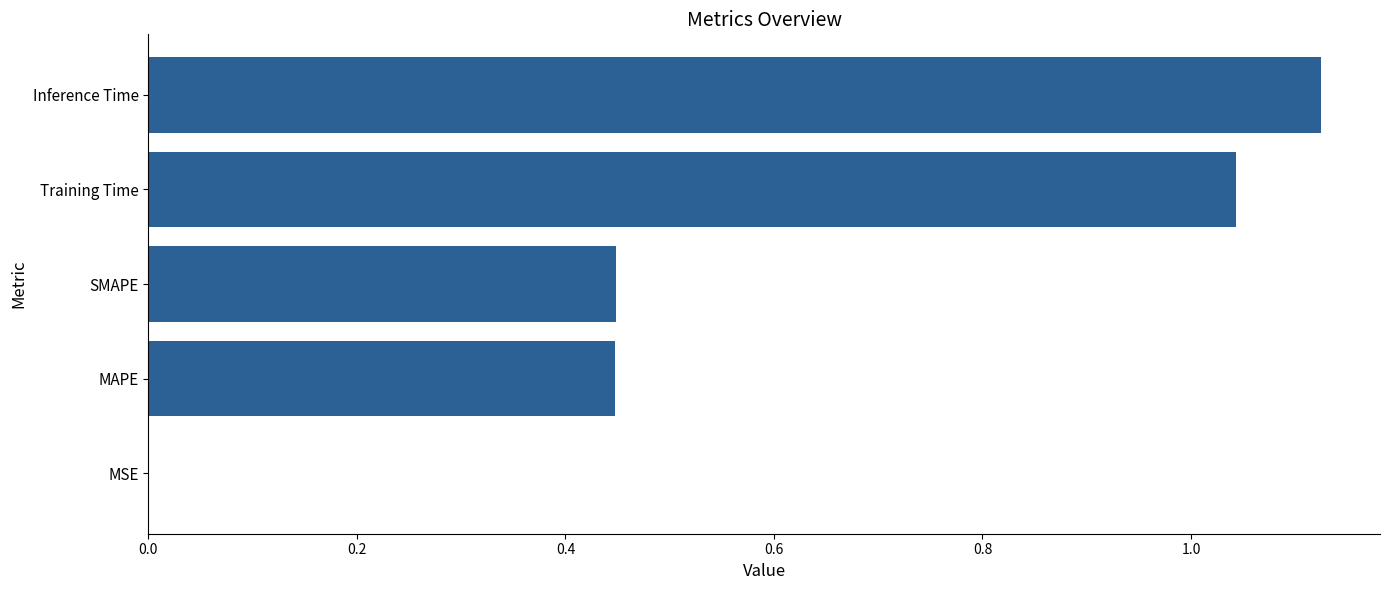

Is it true that the value at Training Time is 1.8?

False